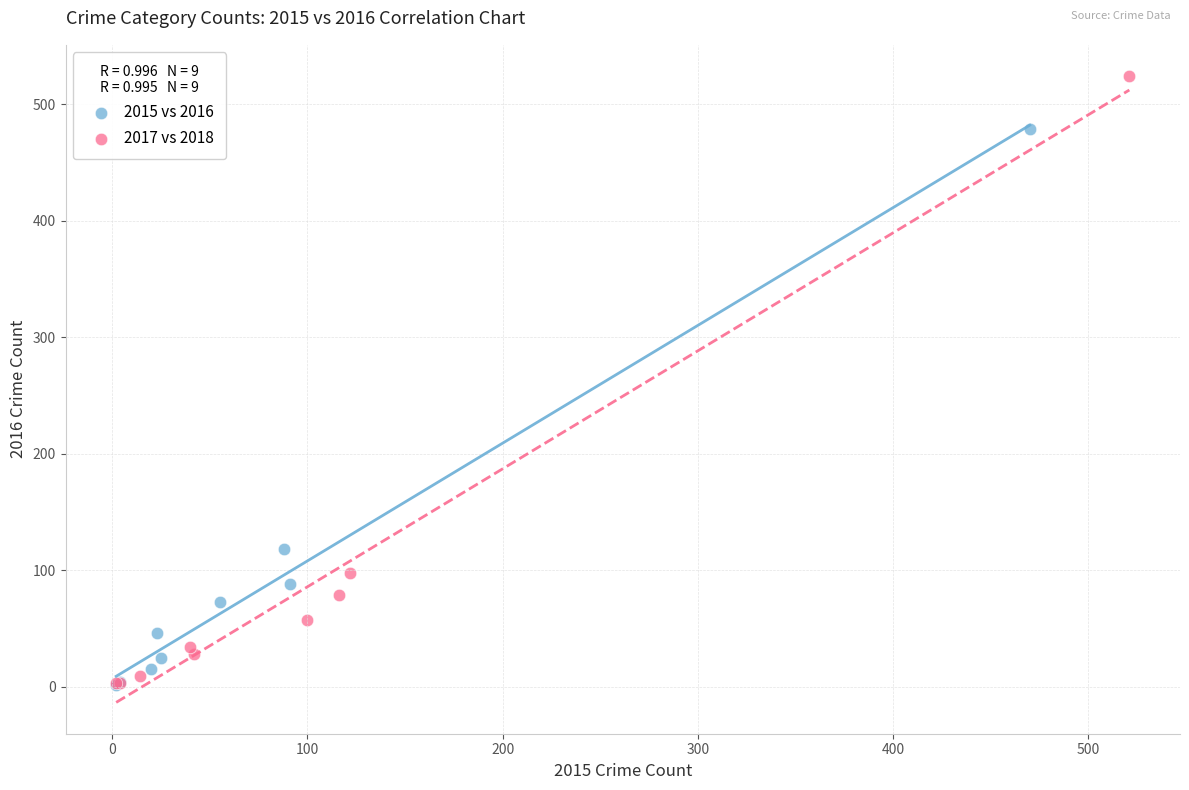

Which series contains the highest Y value?

2017 vs 2018